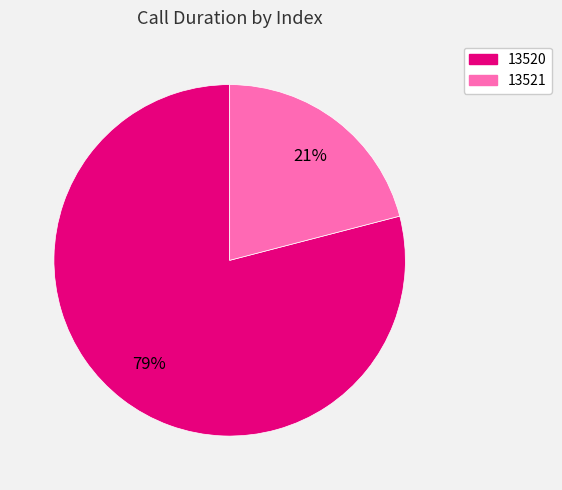

The 13520 slice represents 67% of the pie. True or false?

False